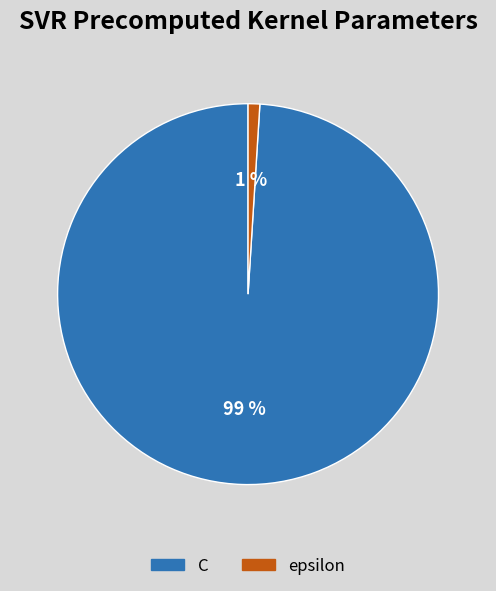

Count the number of slices in the pie.

2